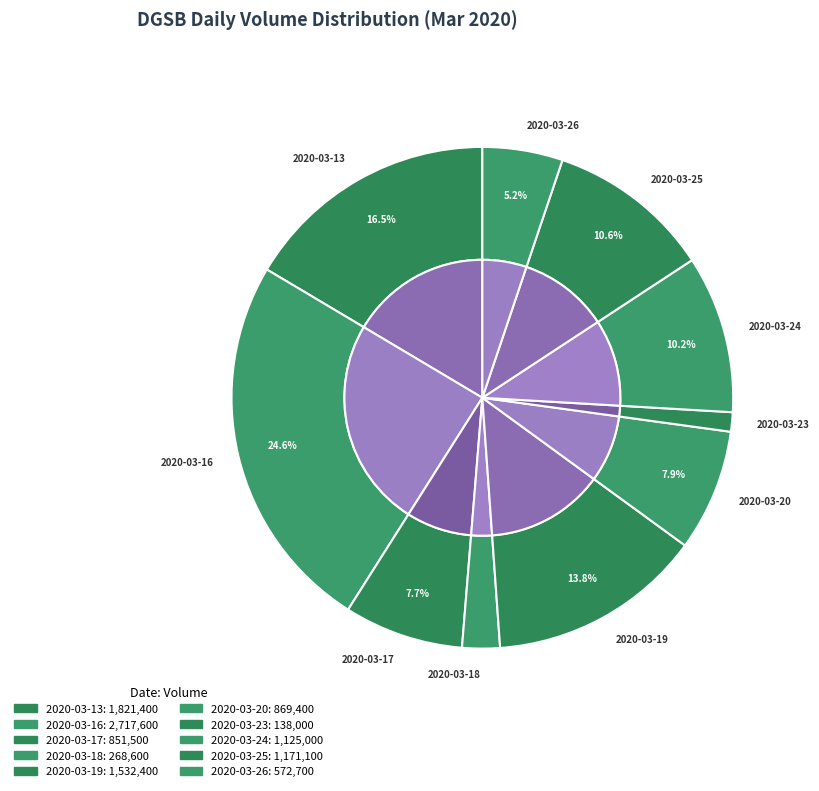

Rank the categories by value from lowest to highest.

2020-03-23, 2020-03-18, 2020-03-26, 2020-03-17, 2020-03-20, 2020-03-24, 2020-03-25, 2020-03-19, 2020-03-13, 2020-03-16